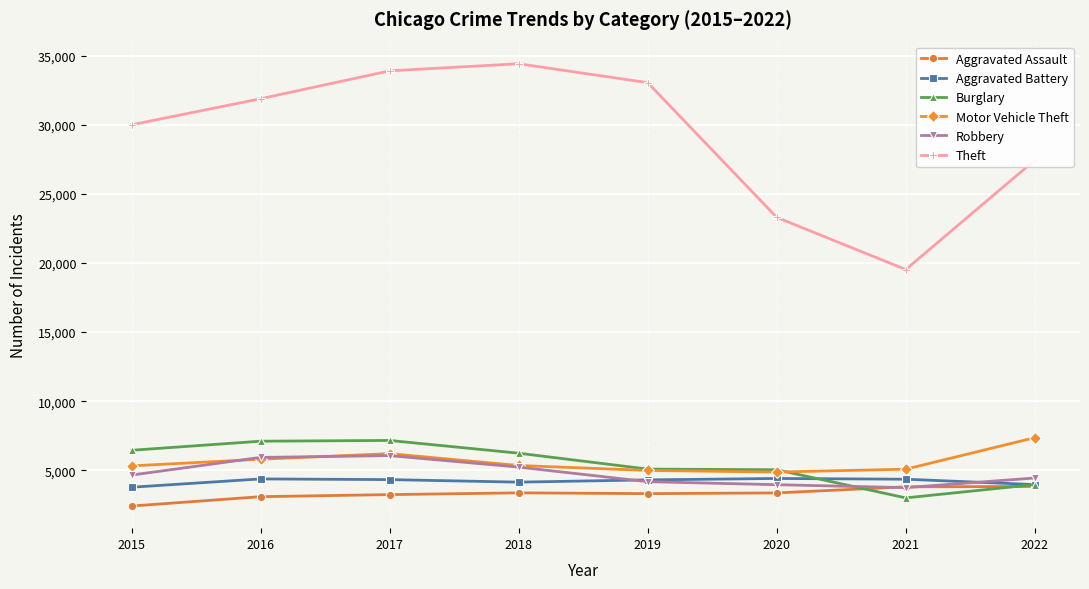

What is the average value of the Burglary series?

5499